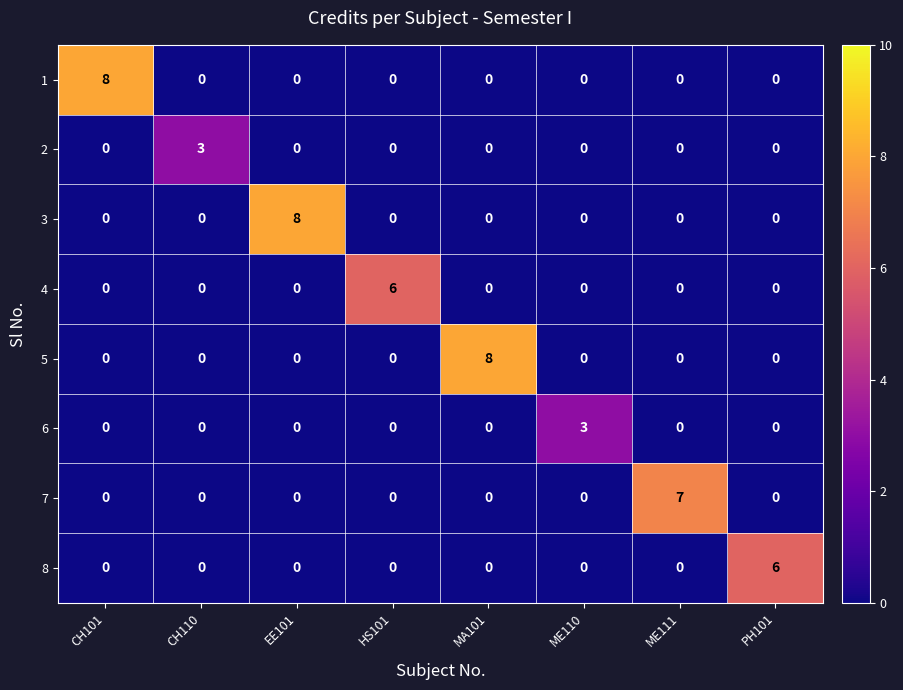

Between MA101 and ME111, which series saw the biggest shift?

5